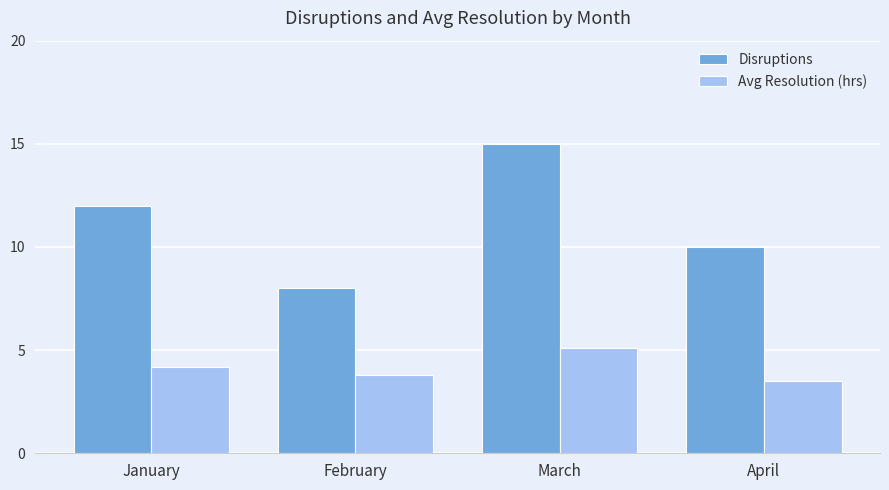

How many values in the Disruptions series are below 12?

2